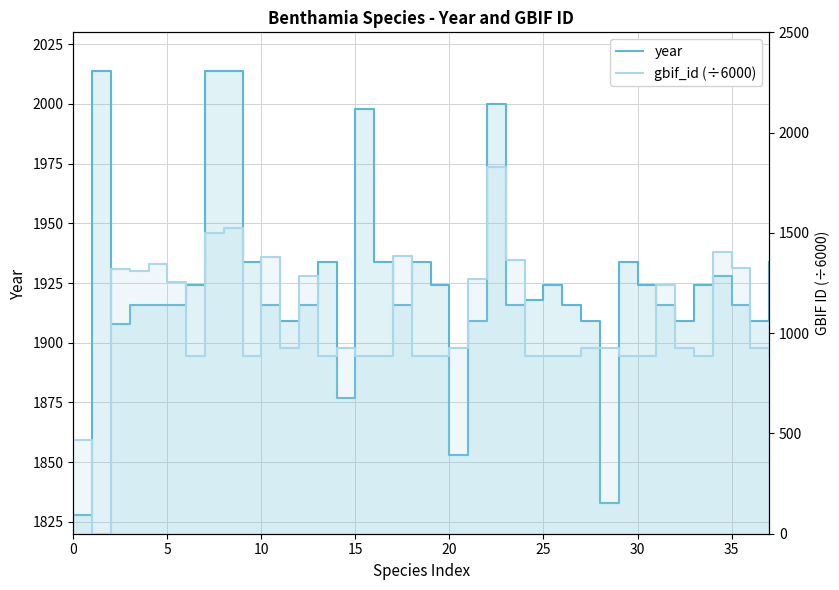

Reading left to right, extract all data points from this chart.

year: 1828.0	2014.0	1908.0	1916.0	1916.0	1916.0	1924.0	2014.0	2014.0	1934.0	1916.0	1909.0	1916.0	1934.0	1877.0	1998.0	1934.0	1916.0	1934.0	1924.0	1853.0	1909.0	2000.0	1916.0	1918.0	1924.0	1916.0	1909.0	1833.0	1934.0	1924.0	1916.0	1909.0	1924.0	1928.0	1916.0	1909.0	1934.0
gbif_id (÷6000): 468.6	0.0	1321.8	1311.3	1344.5	1253.1	885.5	1498.0	1525.4	885.5	1378.0	924.1	1287.1	885.5	924.1	885.5	885.5	1384.7	885.5	885.5	924.1	1271.2	1828.4	1366.2	885.5	885.5	885.5	924.1	924.1	885.5	884.2	1242.3	924.1	885.5	1403.5	1323.8	924.1	885.5